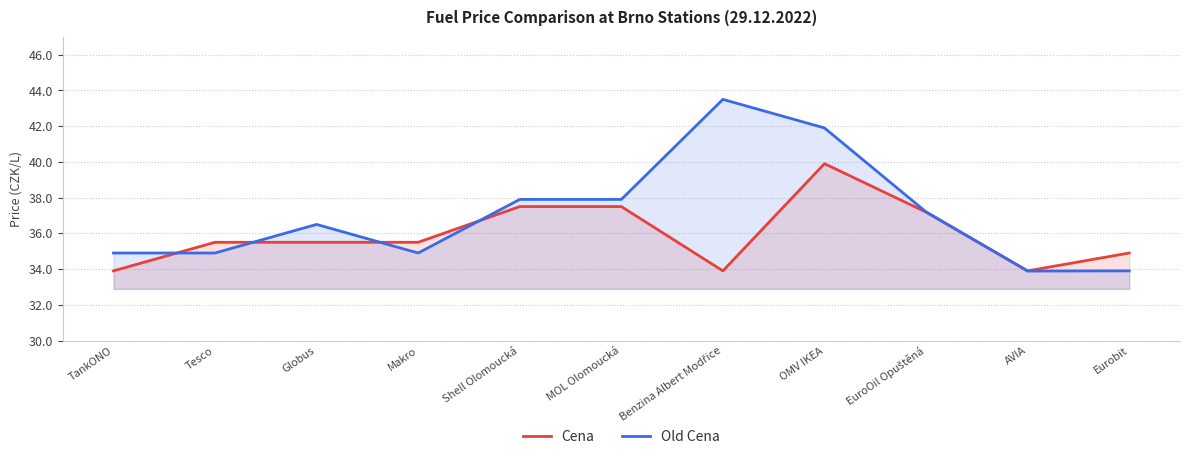

What is the label of the 11th point from the right?

TankONO